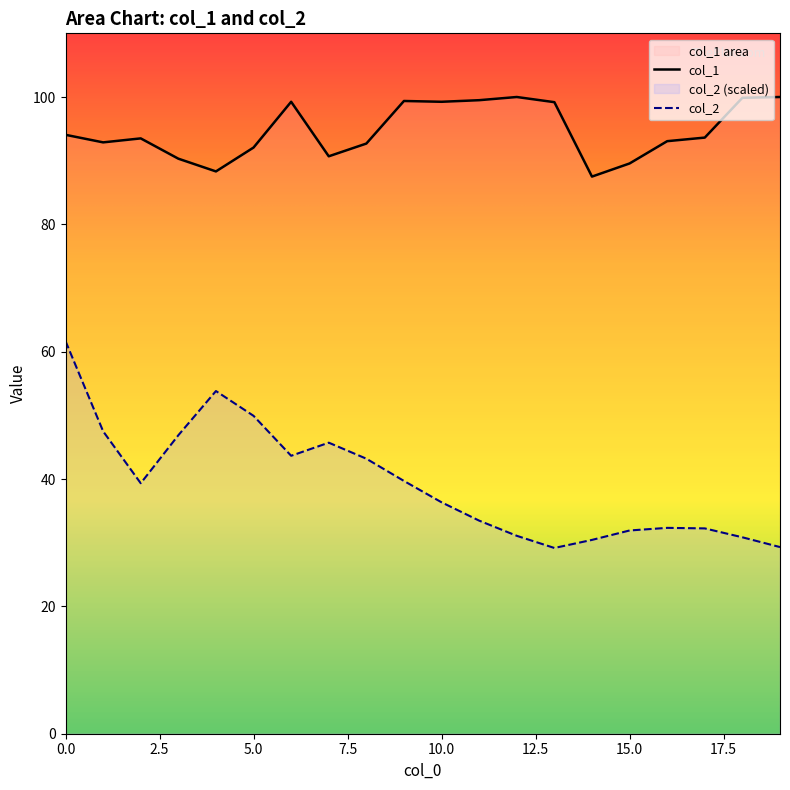

True or false: col_2 and col_1 cross at least once.

False